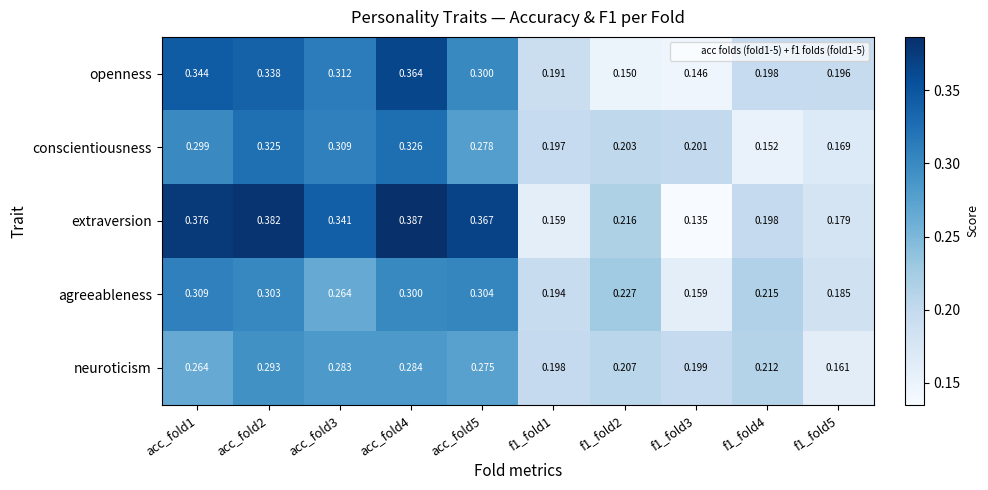

Which series has the largest total across all categories?

extraversion